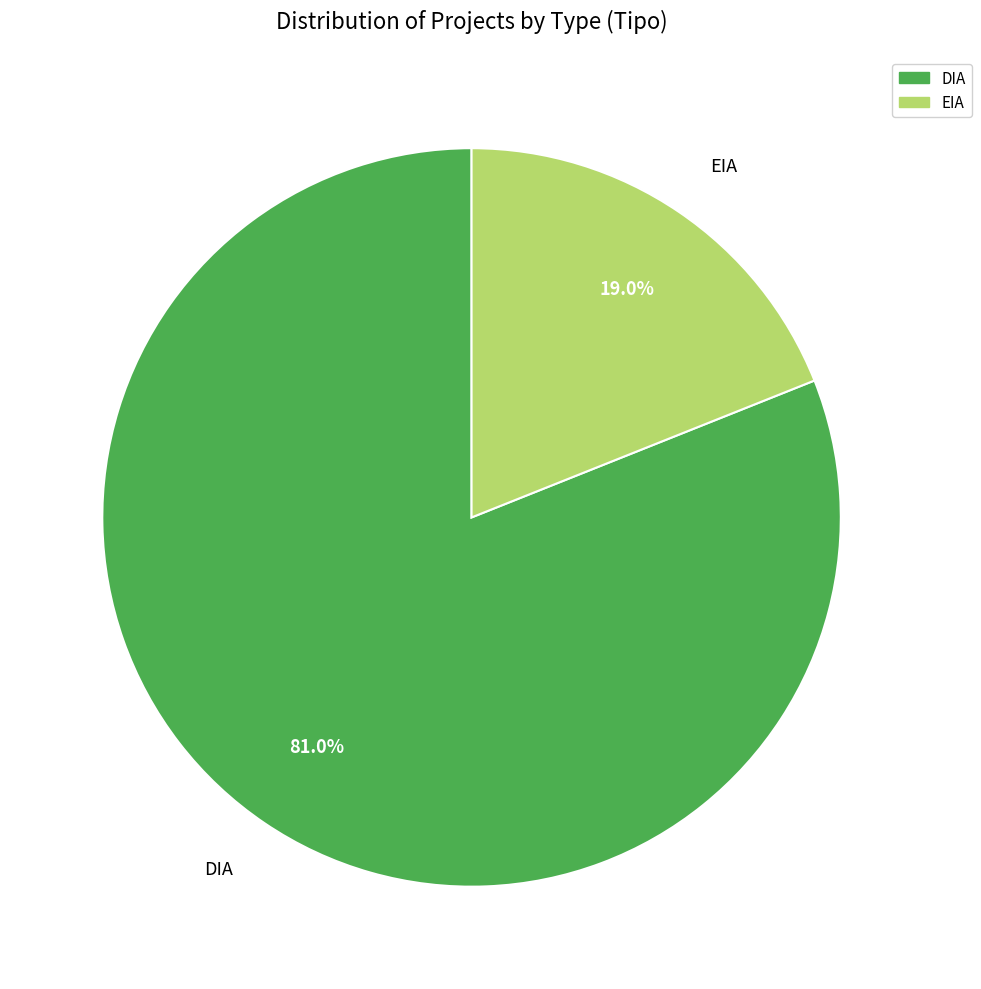

To the nearest percent, what is the difference between the largest and smallest slice percentages?

62%